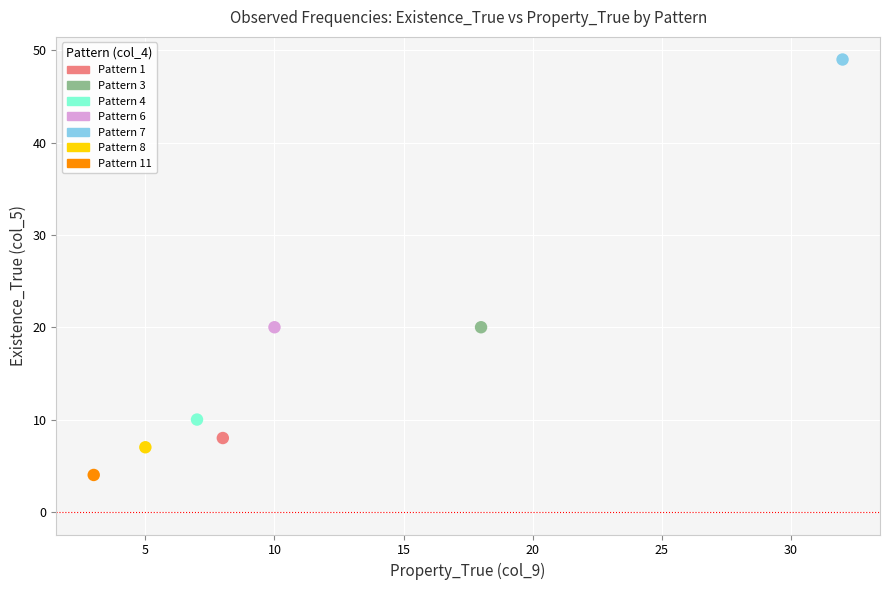

What are all the series names shown in the legend?

Pattern 1, Pattern 3, Pattern 4, Pattern 6, Pattern 7, Pattern 8, Pattern 11